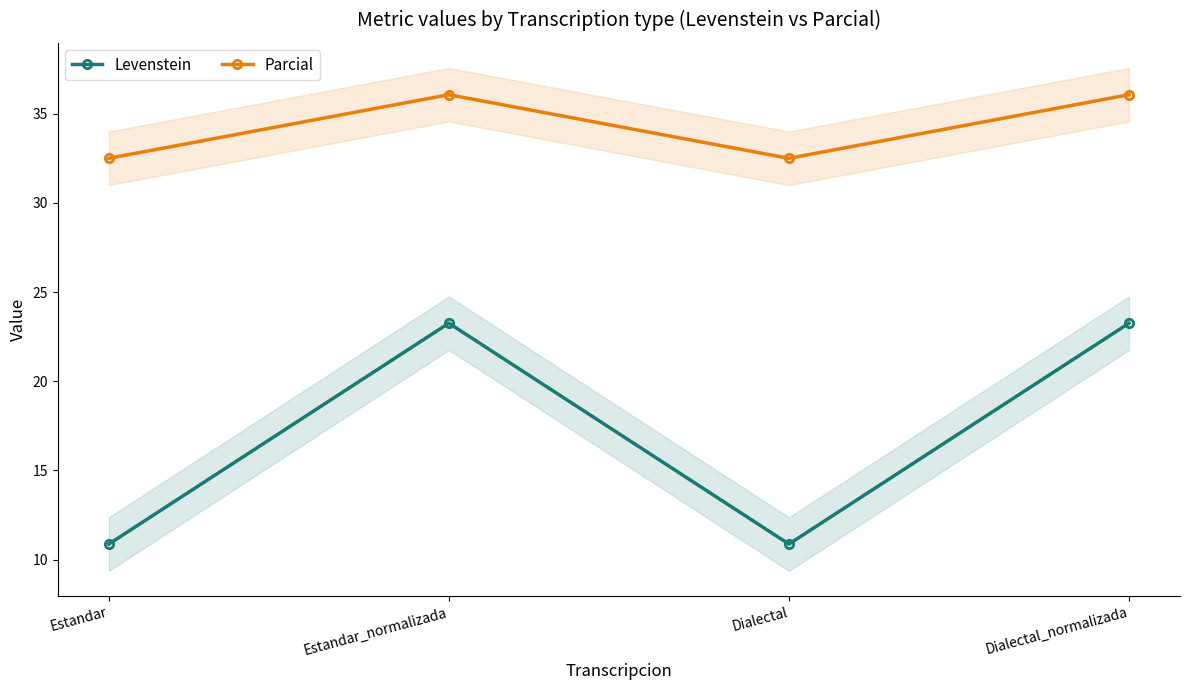

True or false: Levenstein and Parcial cross at least once.

False